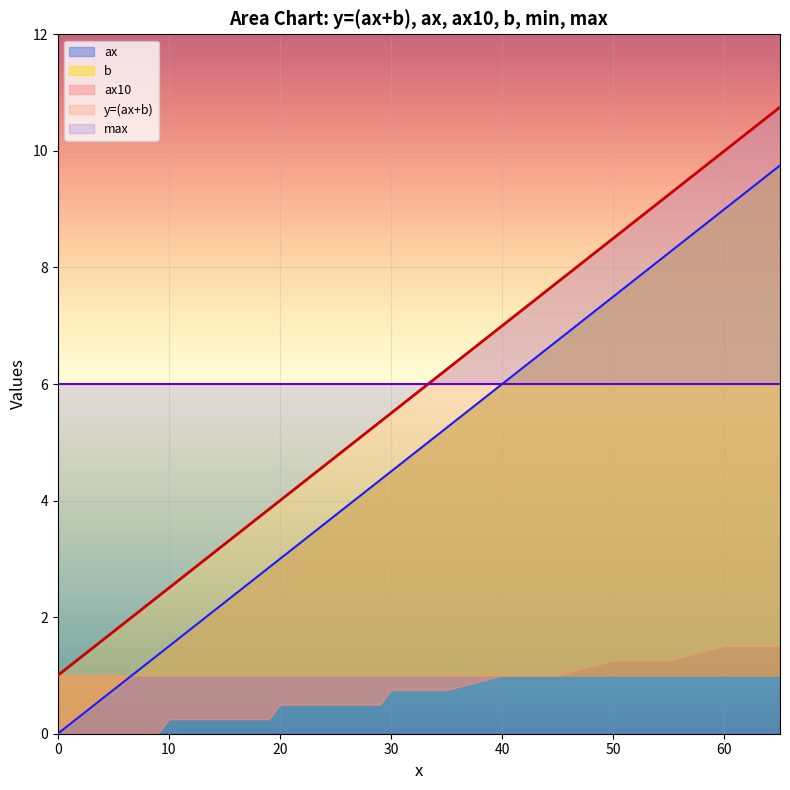

Between 5 and 10, which series saw the biggest shift?

y=(ax+b)